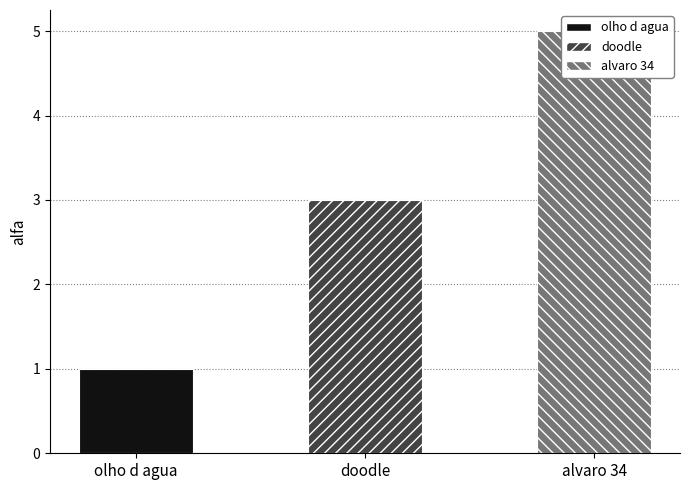

Reading left to right, transcribe all the data shown in this chart.

olho d agua=1	doodle=3	alvaro 34=5